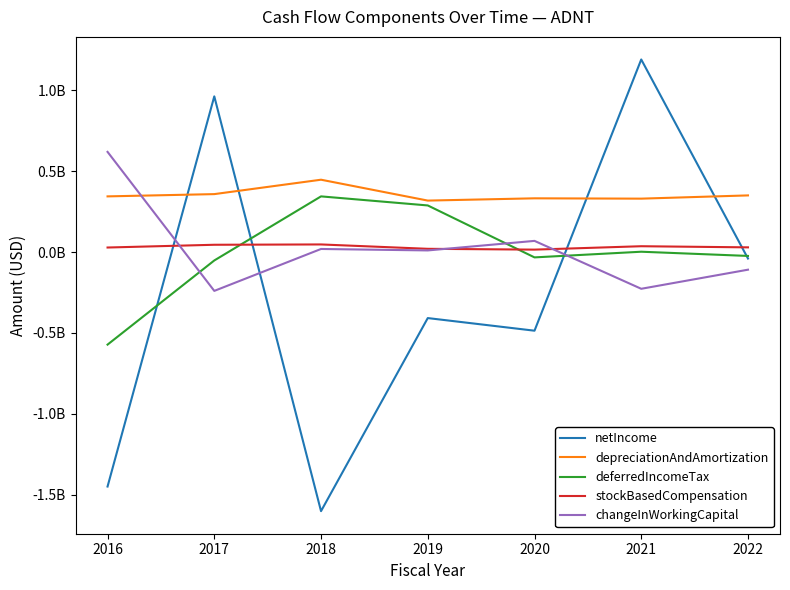

Does the chart have visible grid lines?

No